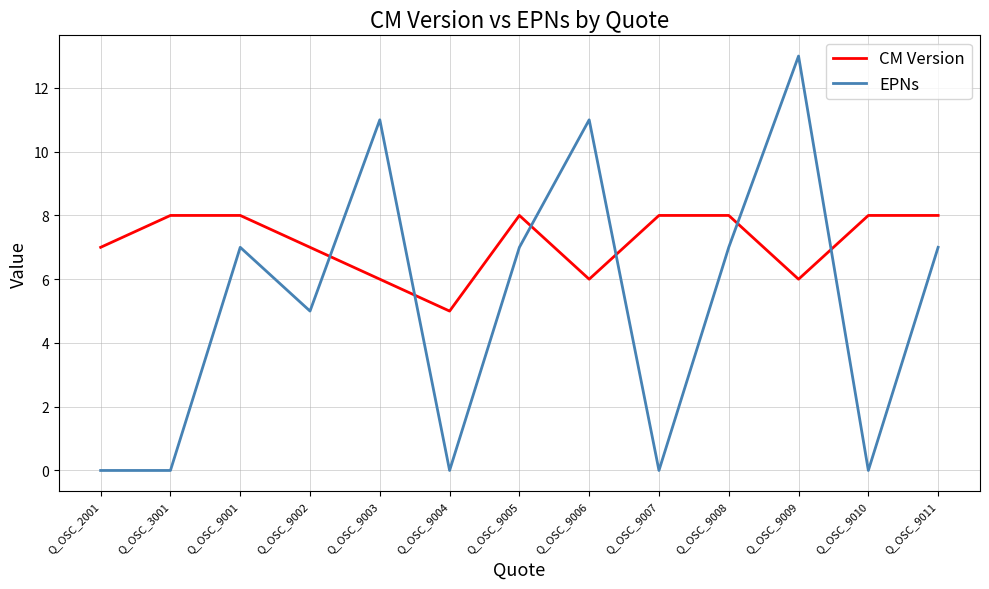

At which category is the sum across all series the highest?

Q_OSC_9009